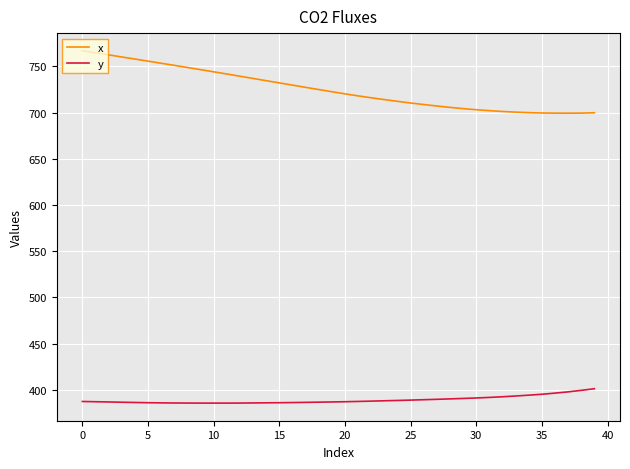

What is the difference between the maximum and minimum values in the y series?

15.6